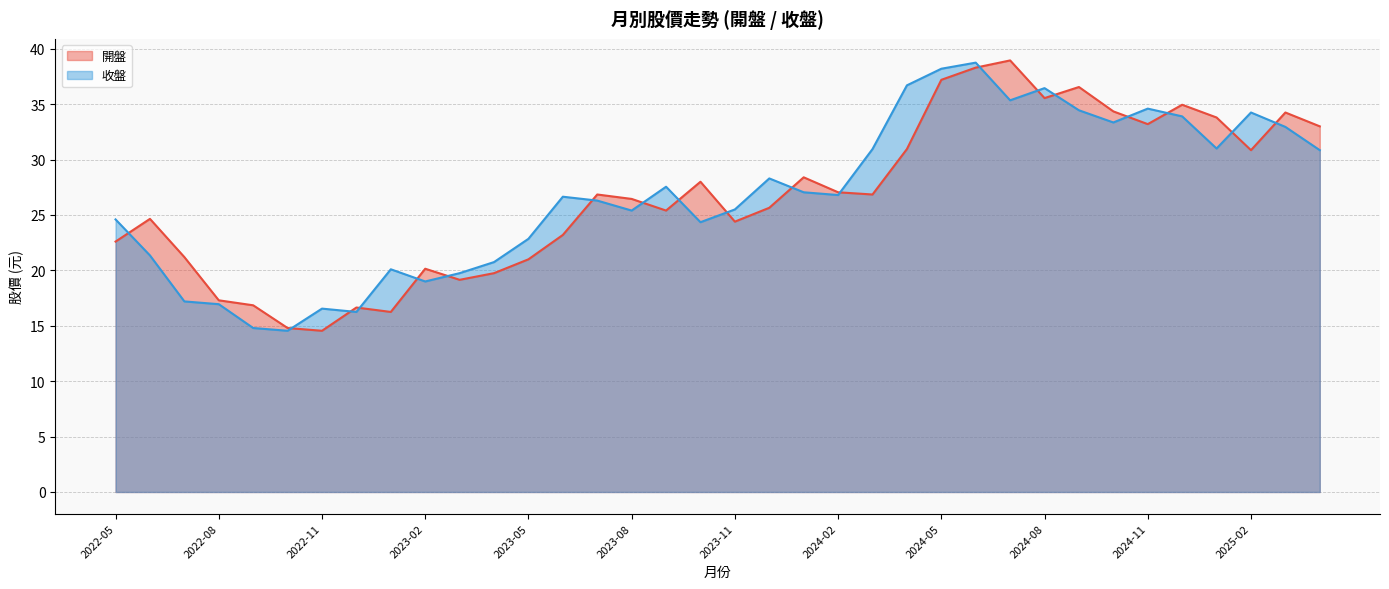

Where is 開盤 nearest to the value 26?

2023-12